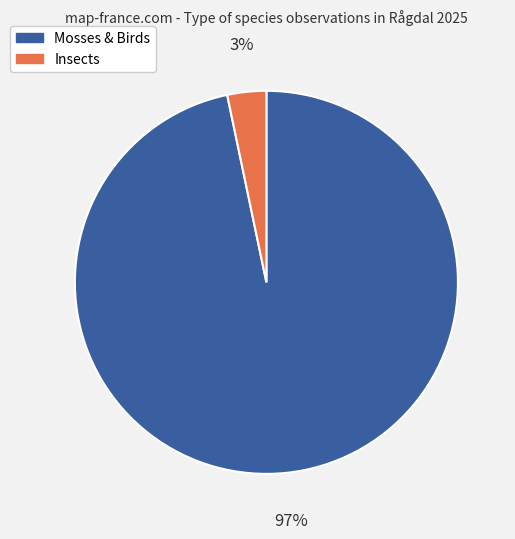

To the nearest percent, what percentage of the pie is Mosses & Birds?

97%